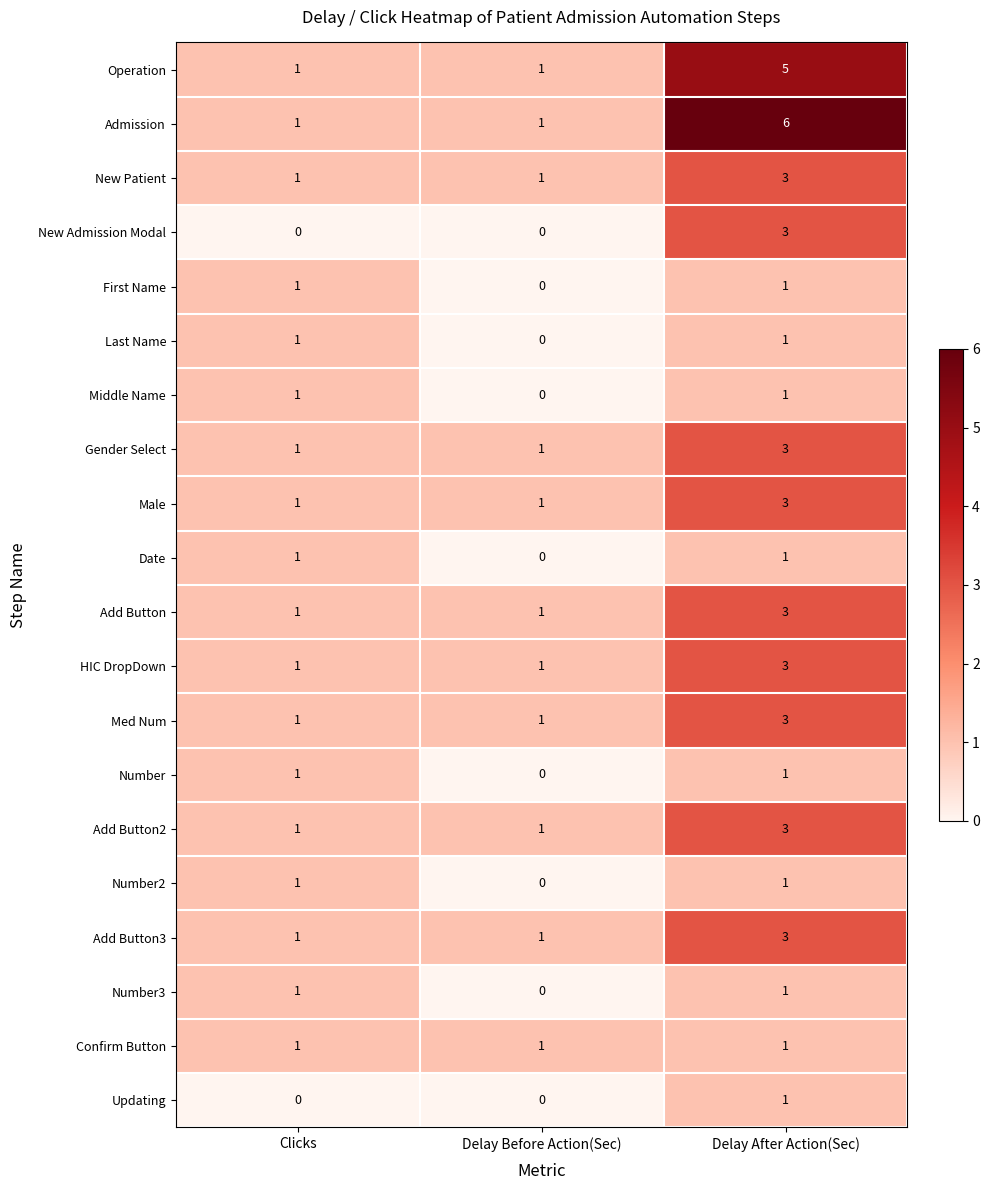

What is the total value across all series at Clicks?

18